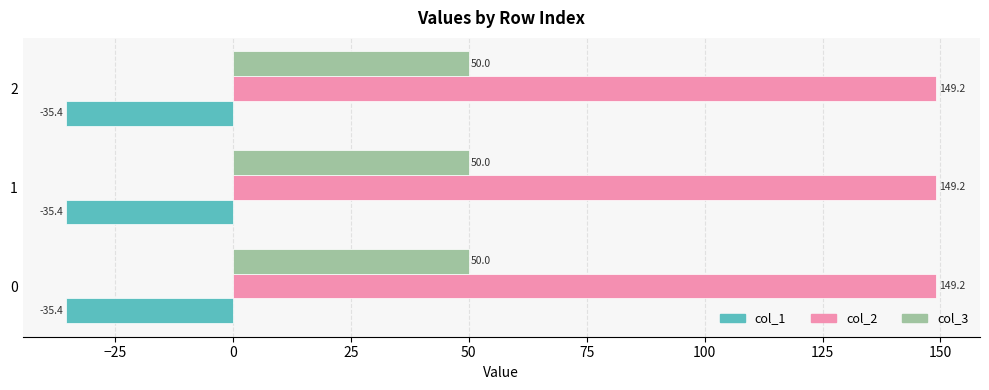

What is the total value across all series at 0?

163.8